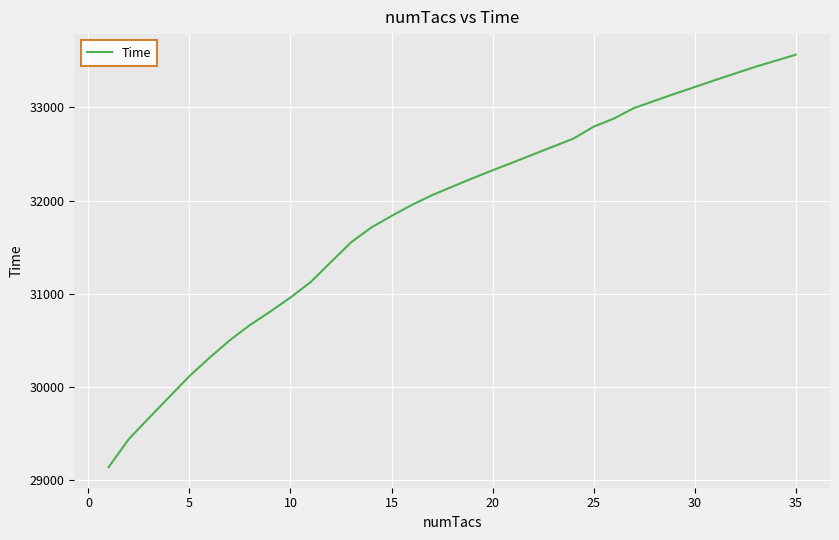

How many lines are shown in the chart?

1